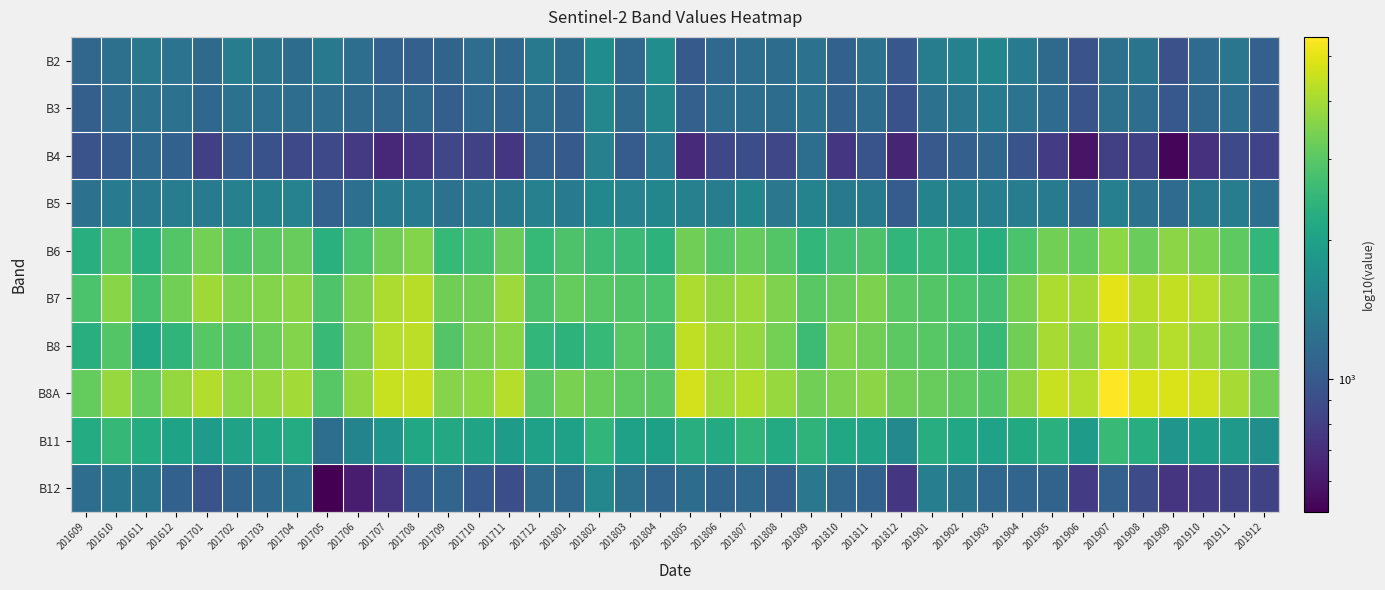

Reading right to left, what are all the values shown in this chart?

B2: 201912=1065	201911=1310	201910=1176	201909=930	201908=1276	201907=1231	201906=942	201905=1172	201904=1353	201903=1534	201902=1463	201901=1392	201812=983	201811=1258	201810=1071	201809=1255	201808=1186	201807=1217	201806=1159	201805=1008	201804=1644	201803=1144	201802=1637	201801=1193	201712=1340	201711=1131	201710=1204	201709=1105	201708=1067	201707=1084	201706=1215	201705=1346	201704=1185	201703=1286	201702=1388	201701=1171	201612=1270	201611=1329	201610=1233	201609=1121
B3: 201912=1024	201911=1222	201910=1135	201909=985	201908=1199	201907=1238	201906=956	201905=1174	201904=1267	201903=1361	201902=1306	201901=1251	201812=934	201811=1192	201810=1071	201809=1246	201808=1187	201807=1214	201806=1209	201805=1063	201804=1521	201803=1172	201802=1539	201801=1098	201712=1213	201711=1113	201710=1156	201709=1060	201708=1145	201707=1122	201706=1164	201705=1206	201704=1196	201703=1219	201702=1243	201701=1140	201612=1244	201611=1253	201610=1201	201609=1051
B4: 201912=832	201911=872	201910=723	201909=535	201908=808	201907=810	201906=585	201905=787	201904=956	201903=1126	201902=1061	201901=997	201812=659	201811=951	201810=751	201809=1216	201808=849	201807=910	201806=857	201805=680	201804=1358	201803=1026	201802=1446	201801=1006	201712=1061	201711=747	201710=815	201709=852	201708=735	201707=672	201706=769	201705=866	201704=869	201703=932	201702=995	201701=808	201612=1075	201611=1159	201610=1010	201609=946
B5: 201912=1227	201911=1411	201910=1346	201909=1179	201908=1241	201907=1429	201906=1116	201905=1370	201904=1397	201903=1424	201902=1458	201901=1492	201812=1030	201811=1338	201810=1343	201809=1491	201808=1313	201807=1521	201806=1403	201805=1442	201804=1521	201803=1472	201802=1563	201801=1384	201712=1445	201711=1337	201710=1334	201709=1261	201708=1371	201707=1371	201706=1228	201705=1085	201704=1469	201703=1454	201702=1440	201701=1350	201612=1406	201611=1345	201610=1375	201609=1262
B6: 201912=2482	201911=3070	201910=3432	201909=3650	201908=3214	201907=3690	201906=3145	201905=3338	201904=2820	201903=2302	201902=2425	201901=2549	201812=2446	201811=2843	201810=2702	201809=2477	201808=2919	201807=3140	201806=2947	201805=3288	201804=2380	201803=2580	201802=2602	201801=2832	201712=2515	201711=3209	201710=2680	201709=2523	201708=3541	201707=3285	201706=2802	201705=2319	201704=3175	201703=3024	201702=2874	201701=3355	201612=2915	201611=2287	201610=2943	201609=2276
B7: 201912=2958	201911=3655	201910=4220	201909=4412	201908=4285	201907=4974	201906=3999	201905=4098	201904=3403	201903=2708	201902=2813	201901=2918	201812=3015	201811=3444	201810=3199	201809=3011	201808=3495	201807=3889	201806=3708	201805=4103	201804=2821	201803=2901	201802=2985	201801=3154	201712=2831	201711=3899	201710=3308	201709=3286	201708=4287	201707=4118	201706=3491	201705=2864	201704=3642	201703=3560	201702=3478	201701=3925	201612=3328	201611=2763	201610=3600	201609=2807
B8: 201912=2743	201911=3426	201910=3806	201909=4211	201908=3884	201907=4369	201906=3577	201905=4021	201904=3295	201903=2569	201902=2778	201901=2987	201812=3019	201811=3286	201810=3469	201809=2612	201808=3363	201807=3771	201806=3938	201805=4389	201804=2713	201803=2973	201802=2525	201801=2385	201712=2482	201711=3613	201710=3380	201709=2930	201708=4347	201707=4213	201706=3384	201705=2556	201704=3539	201703=3221	201702=2904	201701=2972	201612=2419	201611=2103	201610=2930	201609=2269
B8A: 201912=3283	201911=4024	201910=4619	201909=4827	201908=4811	201907=5505	201906=4237	201905=4498	201904=3719	201903=2940	201902=3062	201901=3184	201812=3292	201811=3638	201810=3472	201809=3320	201808=3814	201807=4205	201806=3957	201805=4702	201804=2998	201803=3066	201802=3229	201801=3420	201712=3086	201711=4214	201710=3694	201709=3565	201708=4558	201707=4497	201706=3735	201705=2974	201704=3963	201703=3818	201702=3673	201701=4181	201612=3788	201611=3134	201610=3803	201609=3135
B11: 201912=1681	201911=1834	201910=1883	201909=1766	201908=2245	201907=2532	201906=1882	201905=2326	201904=2175	201903=2025	201902=2141	201901=2257	201812=1575	201811=2013	201810=2129	201809=2405	201808=2196	201807=2427	201806=2196	201805=2291	201804=1971	201803=1998	201802=2460	201801=2006	201712=2006	201711=1896	201710=2049	201709=2145	201708=2129	201707=1772	201706=1494	201705=1216	201704=2222	201703=2115	201702=2009	201701=1910	201612=2042	201611=2220	201610=2494	201609=2219
B12: 201912=813	201911=816	201910=780	201909=733	201908=884	201907=1063	201906=784	201905=1092	201904=1115	201903=1138	201902=1281	201901=1424	201812=751	201811=1074	201810=1128	201809=1318	201808=1059	201807=1149	201806=1108	201805=1188	201804=1112	201803=1237	201802=1543	201801=1151	201712=1169	201711=911	201710=990	201709=1116	201708=1047	201707=733	201706=624	201705=515	201704=1220	201703=1158	201702=1096	201701=946	201612=1079	201611=1288	201610=1298	201609=1197